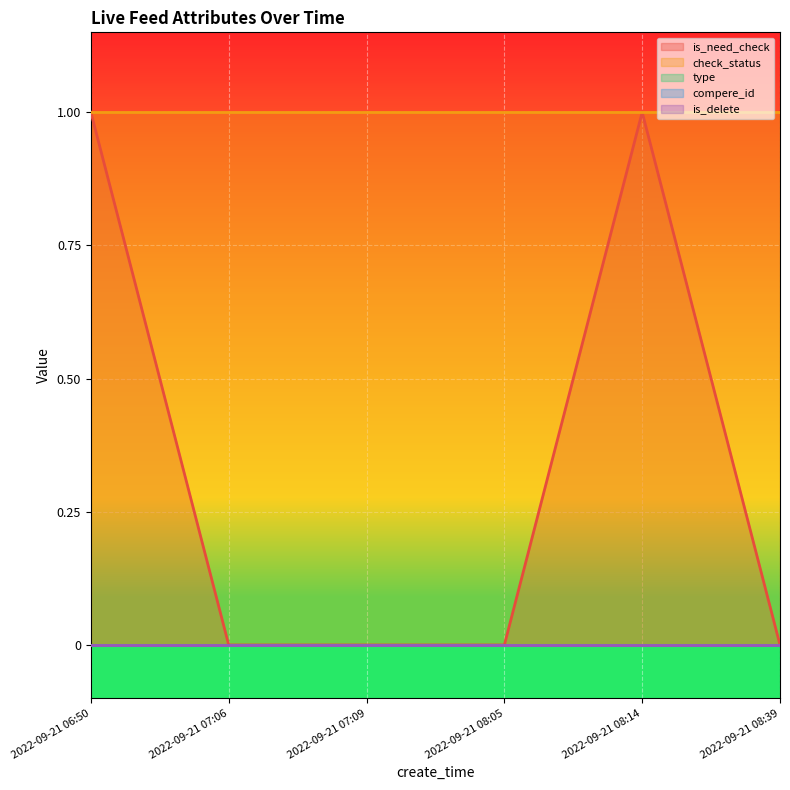

What is the difference between the highest and lowest values at 2022-09-21 07:06?

1